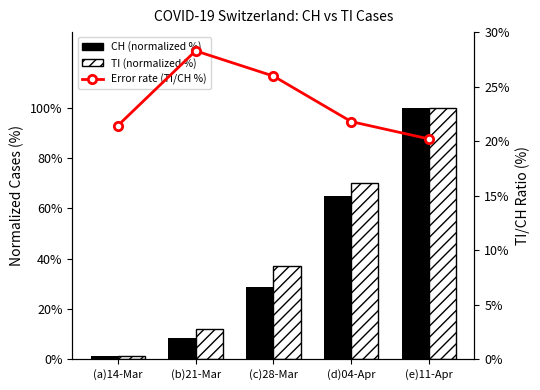

True or false: CH (normalized %) has a value of 65.1 at (d)04-Apr.

True